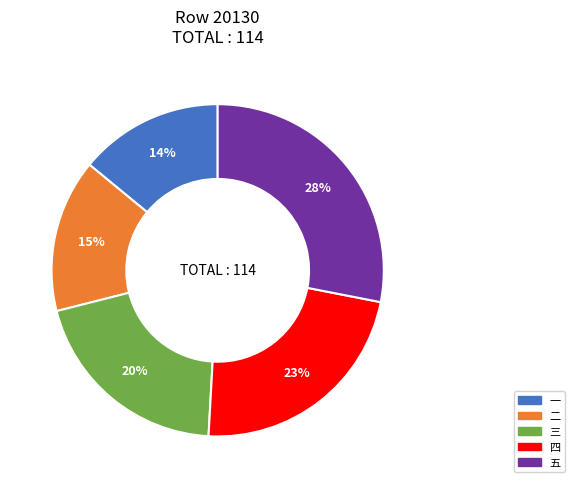

Is the sum of 一 and 五 greater than half?

No